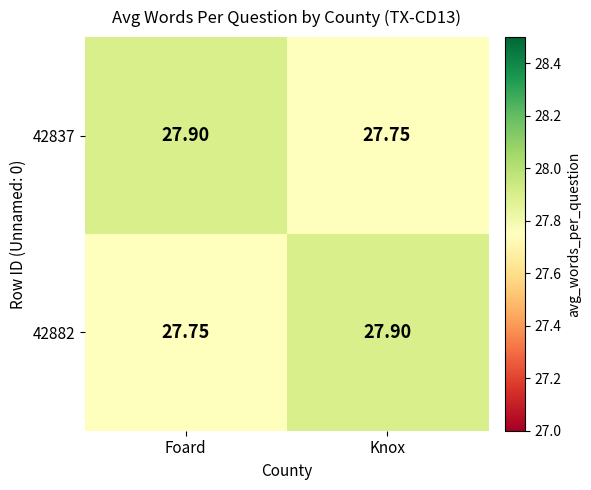

At which label does 42837 reach its peak?

Foard